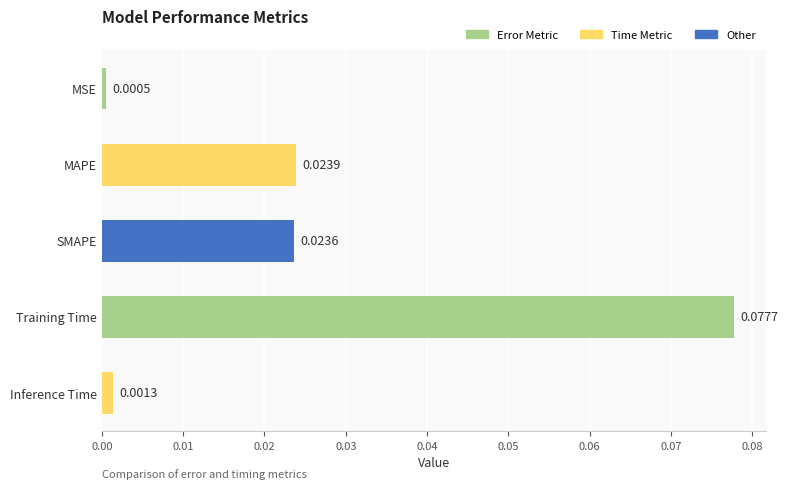

How many bars are there in total?

5